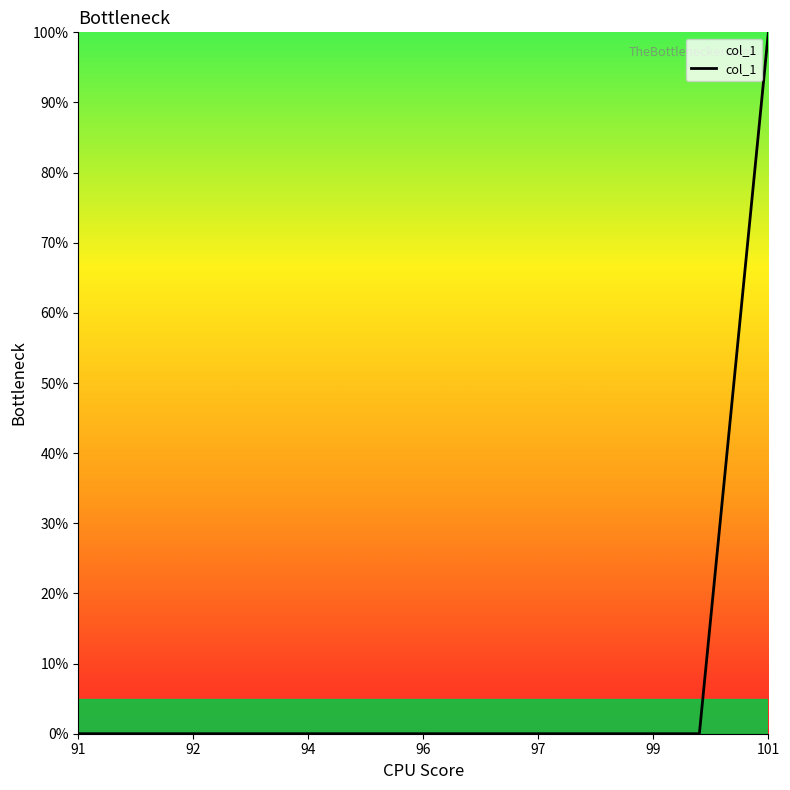

How many series are shown in this chart?

1